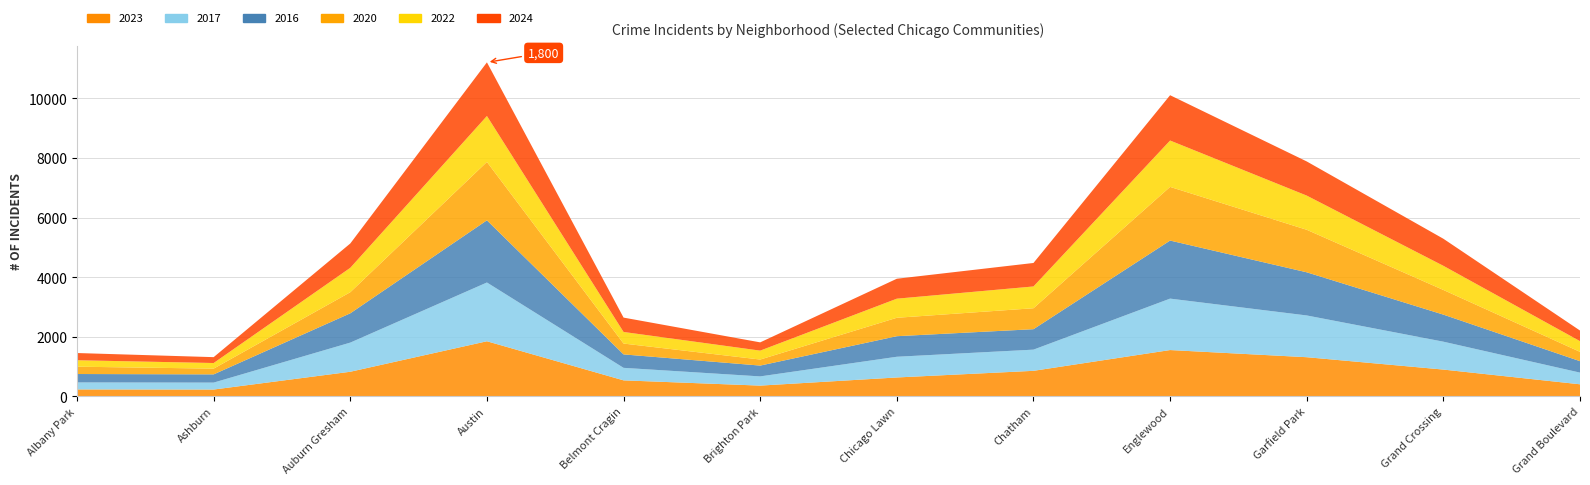

Reading left to right, what are all the values shown in this chart?

2023: 232	228	825	1848	536	360	633	856	1553	1313	898	404
2017: 235	233	978	1972	420	309	695	711	1726	1401	936	392
2016: 282	276	983	2086	451	363	690	686	1948	1448	908	384
2020: 246	193	708	1959	364	203	618	703	1801	1427	828	313
2022: 216	188	819	1542	389	299	641	731	1556	1147	810	359
2024: 242	197	816	1800	482	277	669	788	1520	1146	908	356